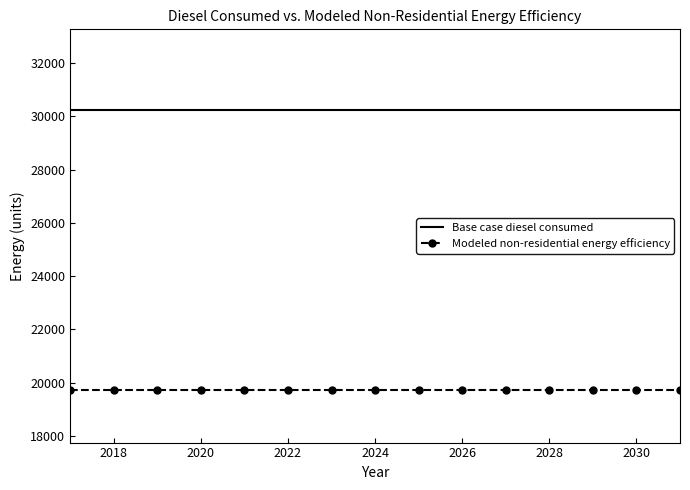

True or false: Modeled non-residential energy efficiency and Base case diesel consumed intersect in this chart.

False